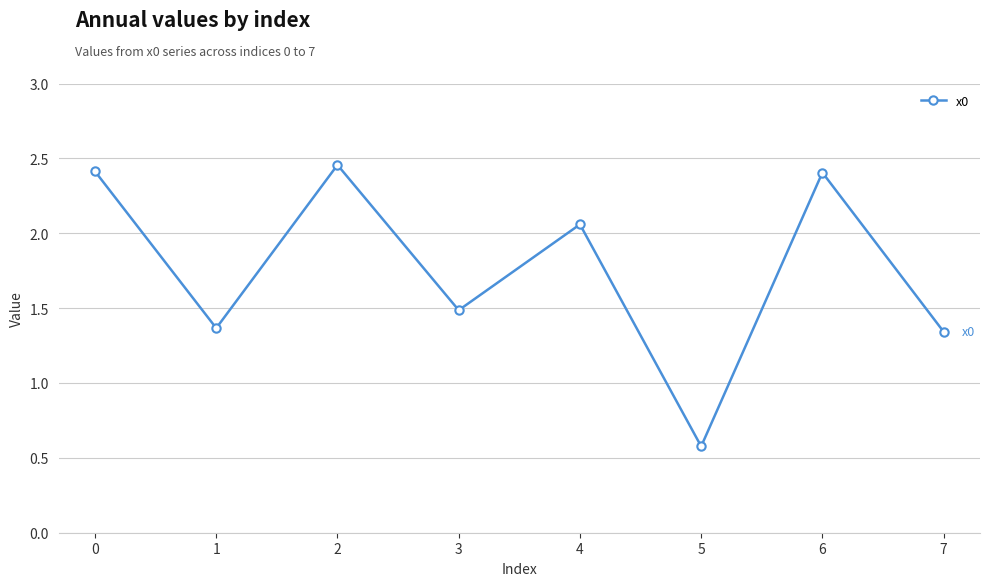

True or false: the data shows 0.6 at 5.

True